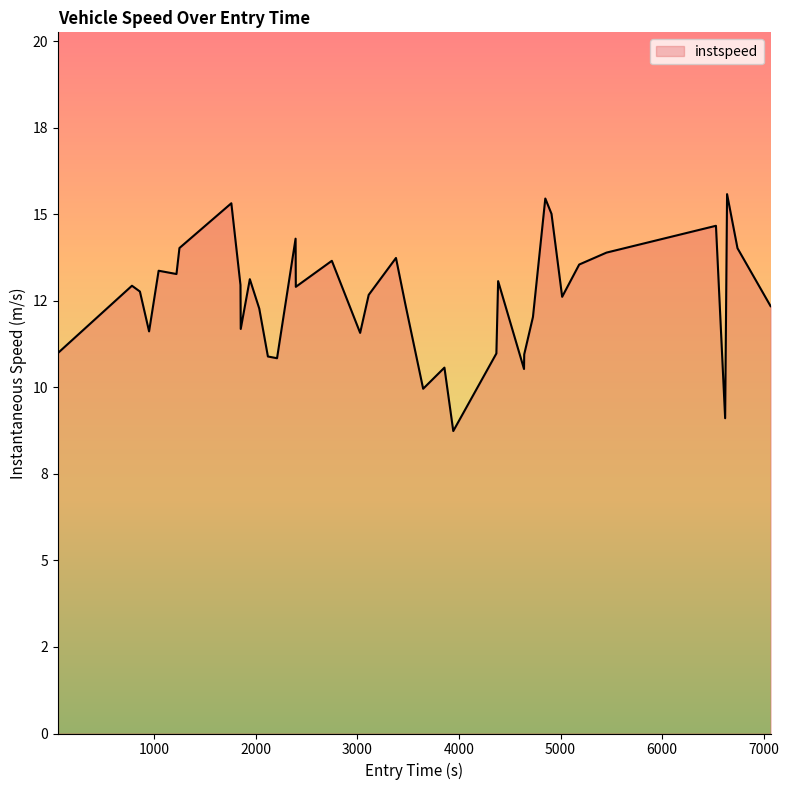

Does the chart have visible grid lines?

No